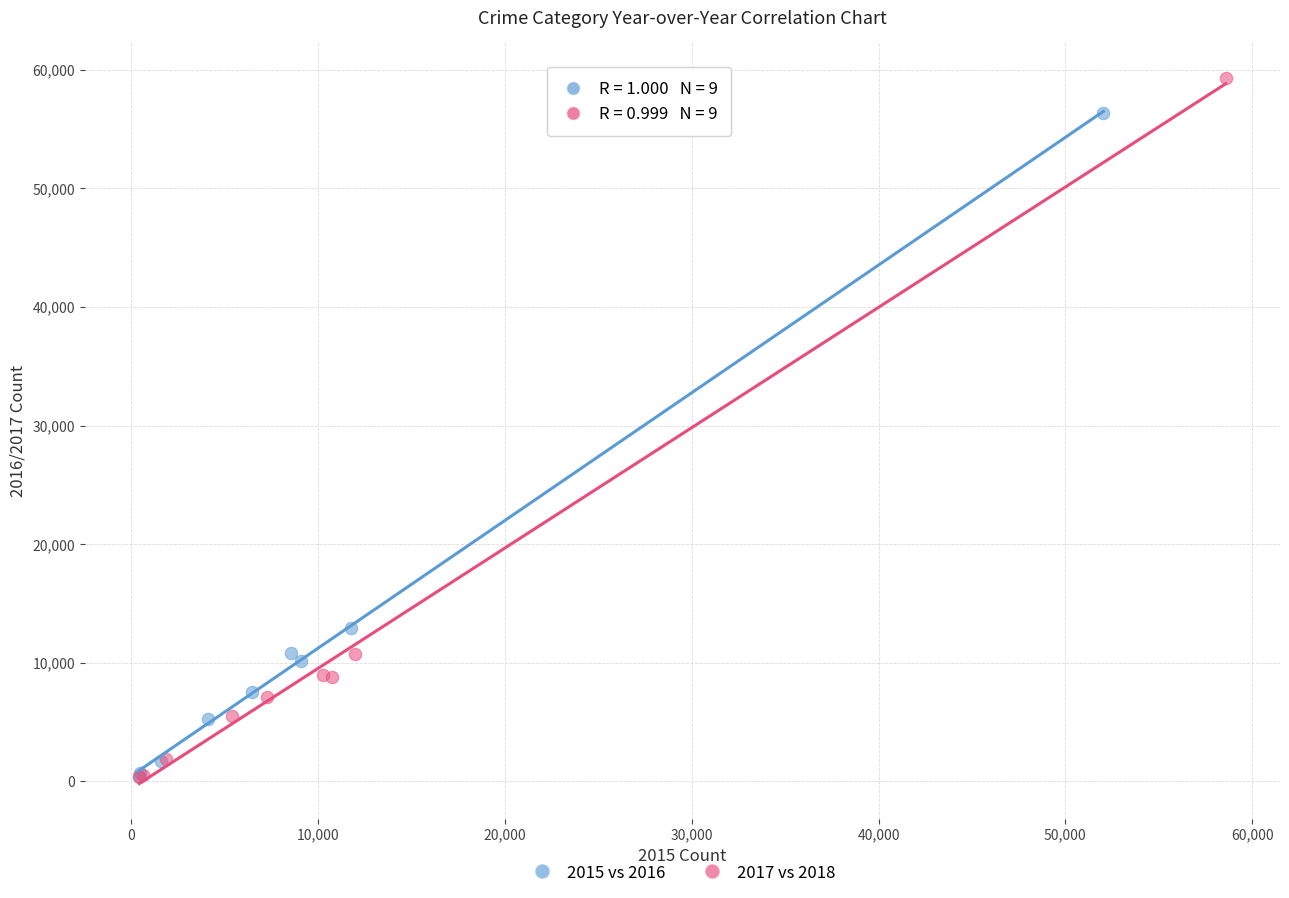

Which series contains the highest Y value?

2017 vs 2018